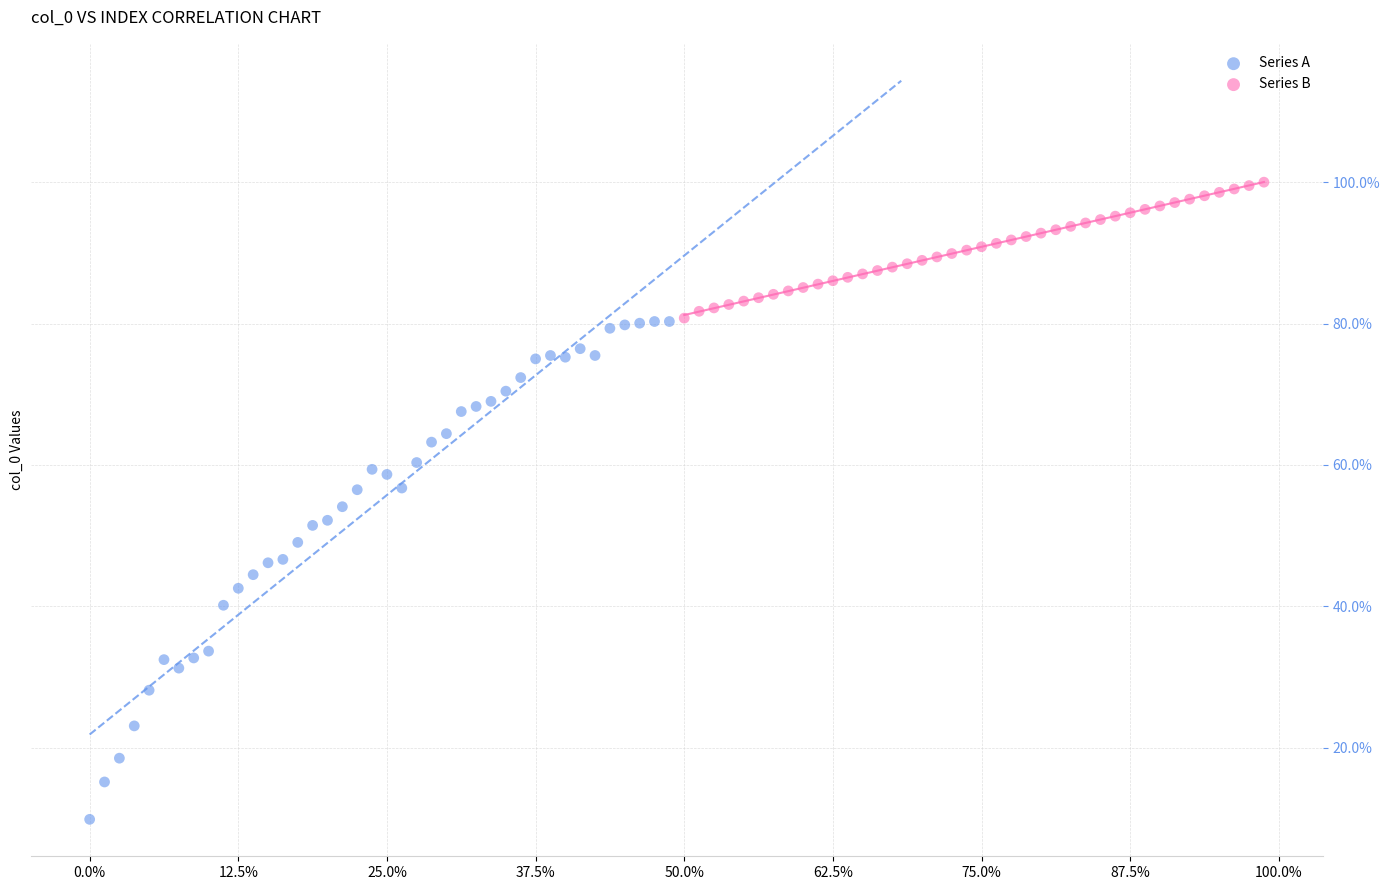

Which series contains the highest Y value?

Series B